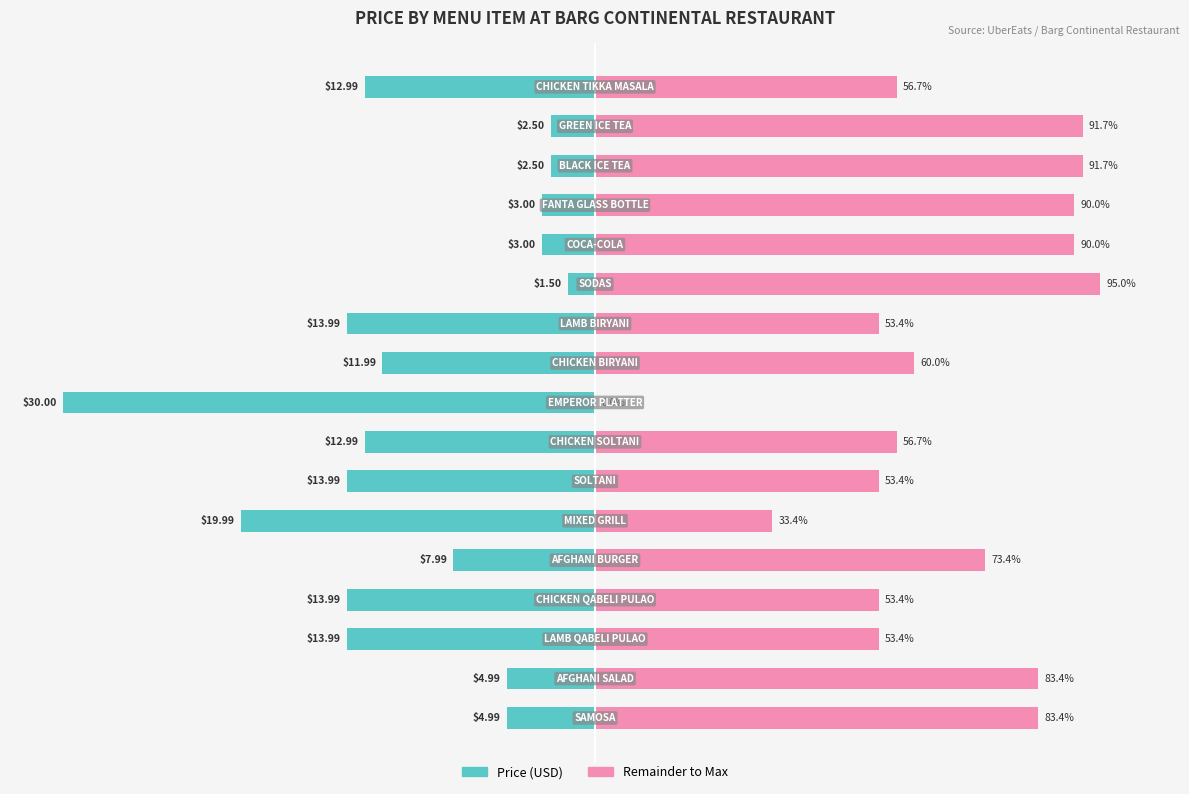

The Price (scaled) series shows -46.6 at 10. True or false?

True